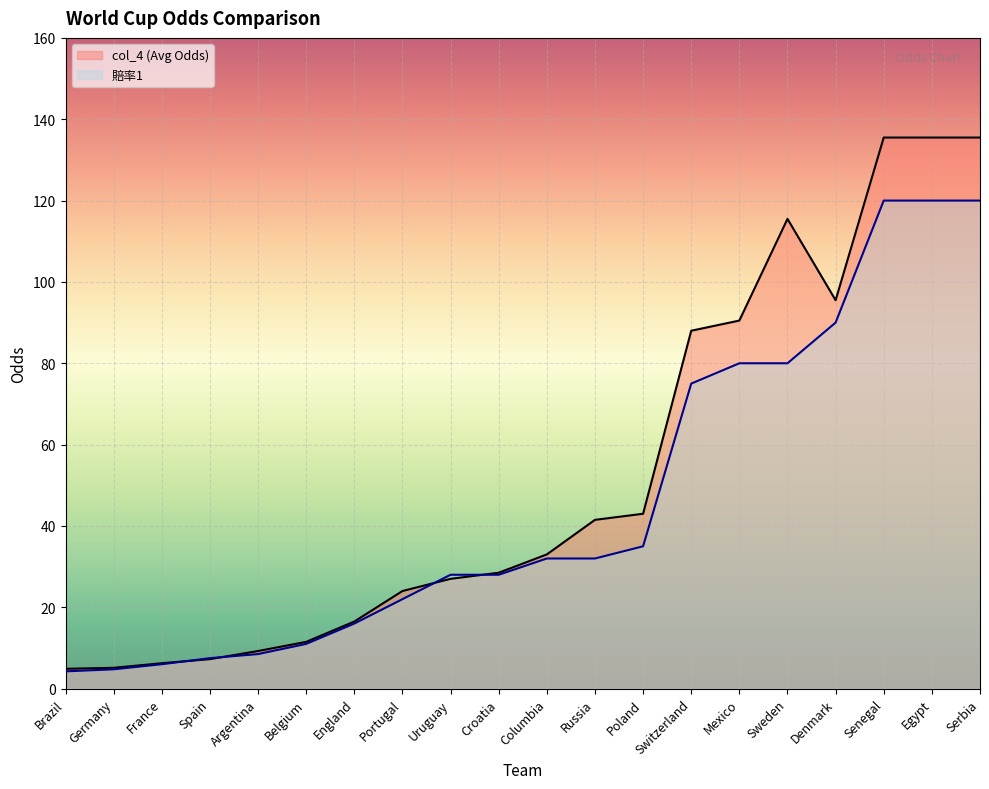

How many categories are shown in the chart?

20